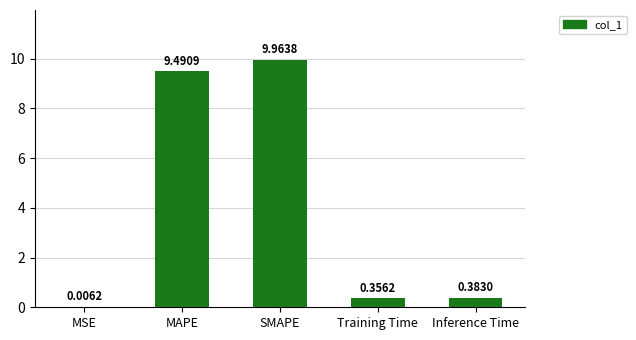

What is the sum of the values at MSE and MAPE?

9.5